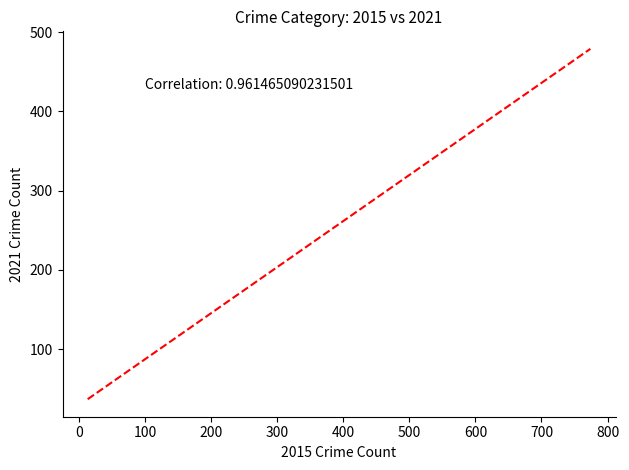

What is the maximum value shown in the chart?

479.0